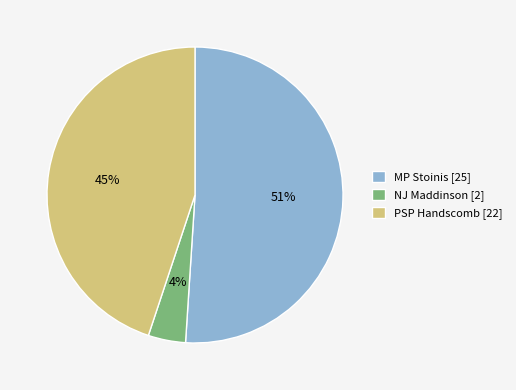

How many slices are in this pie chart?

3